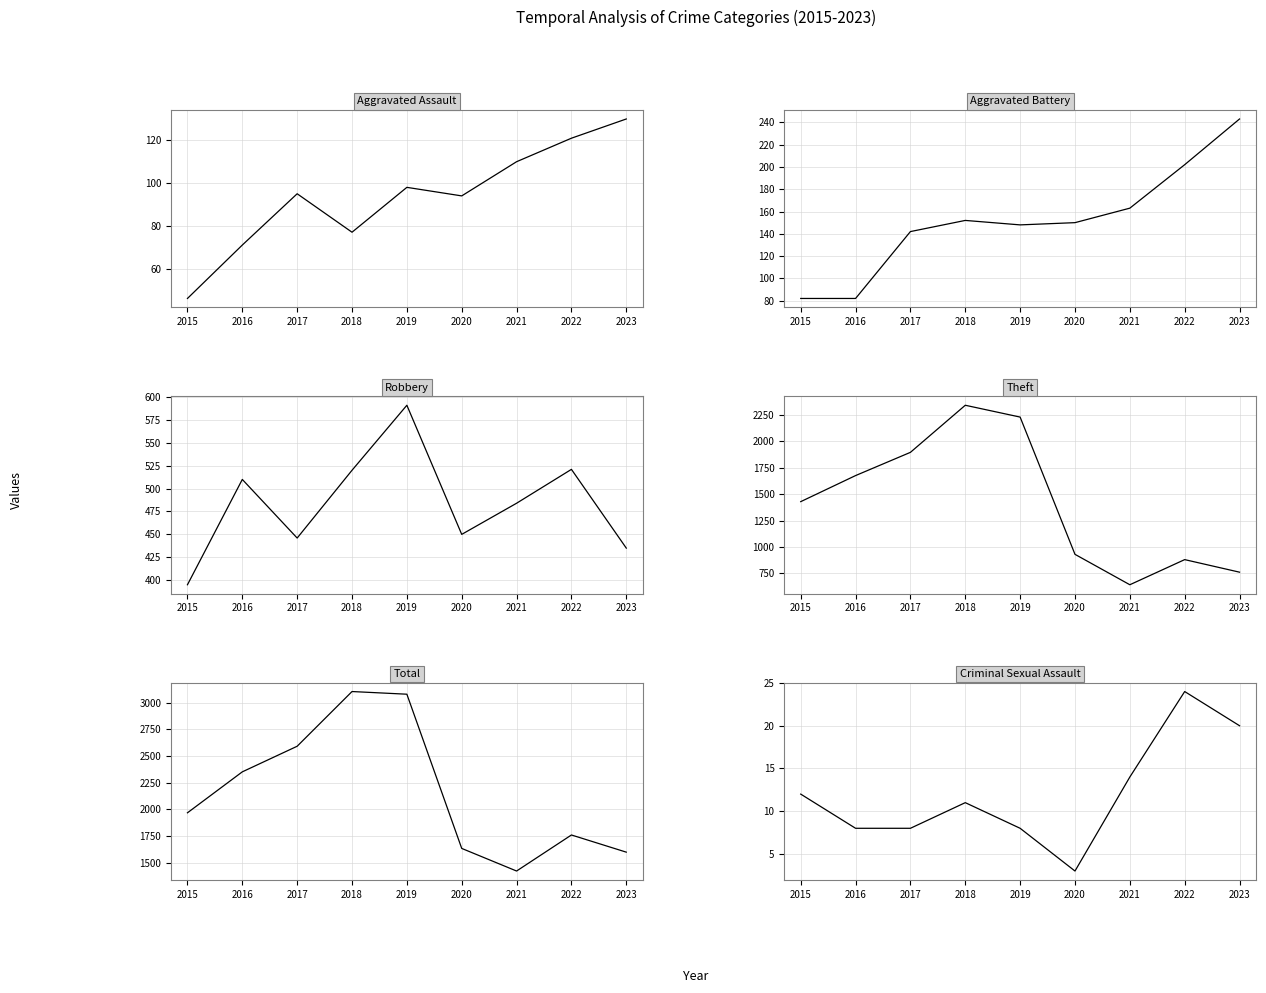

True or false: Criminal Sexual Assault and Total cross at least once.

False